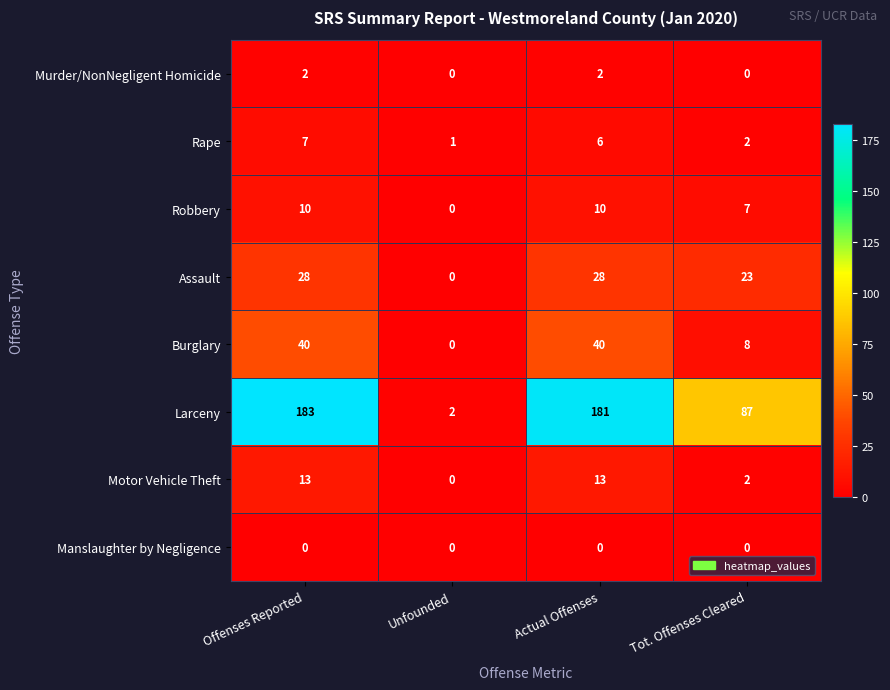

What is the sum of the Motor Vehicle Theft values at Actual Offenses and Tot. Offenses Cleared?

15